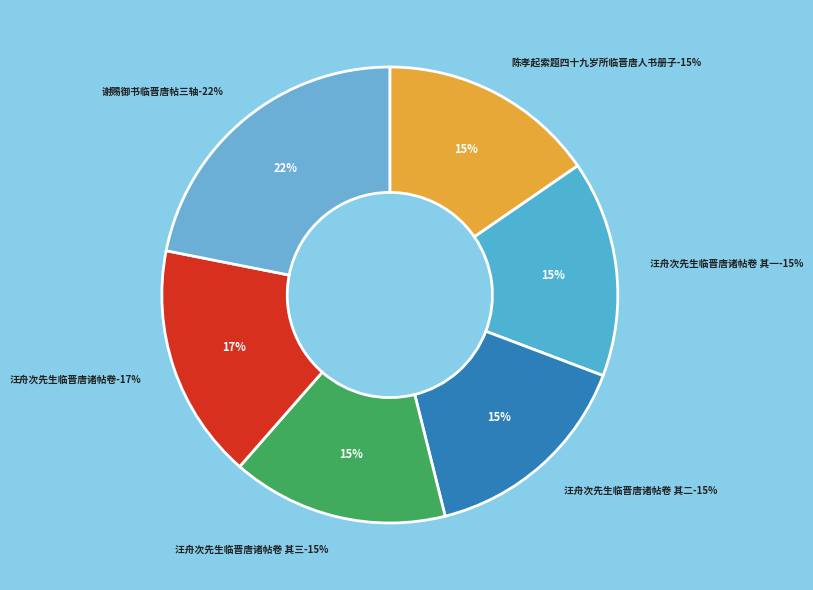

Is it true that 汪舟次先生临晋唐诸帖卷 其一 is 28% of the pie?

False